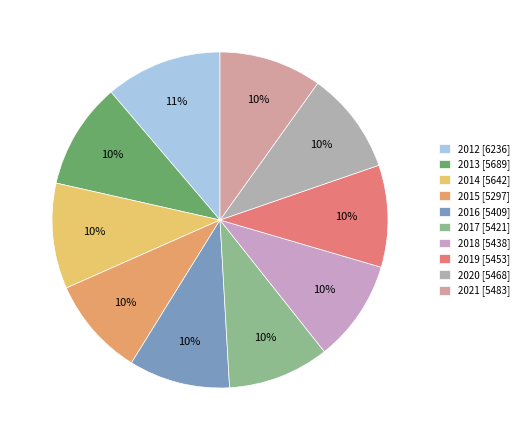

The 2016 slice represents 10% of the pie. True or false?

True